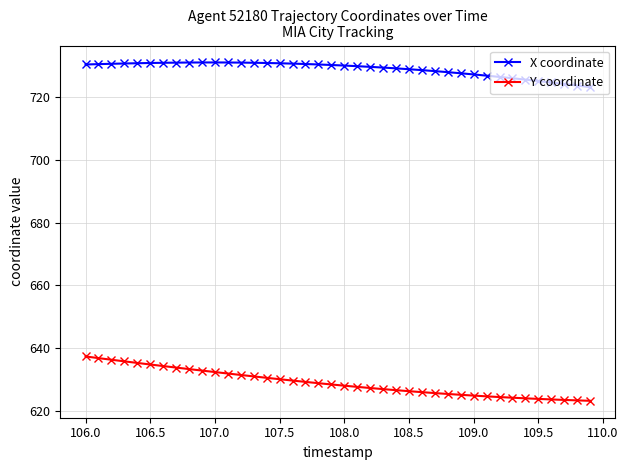

Which series has the largest total across all categories?

X coordinate